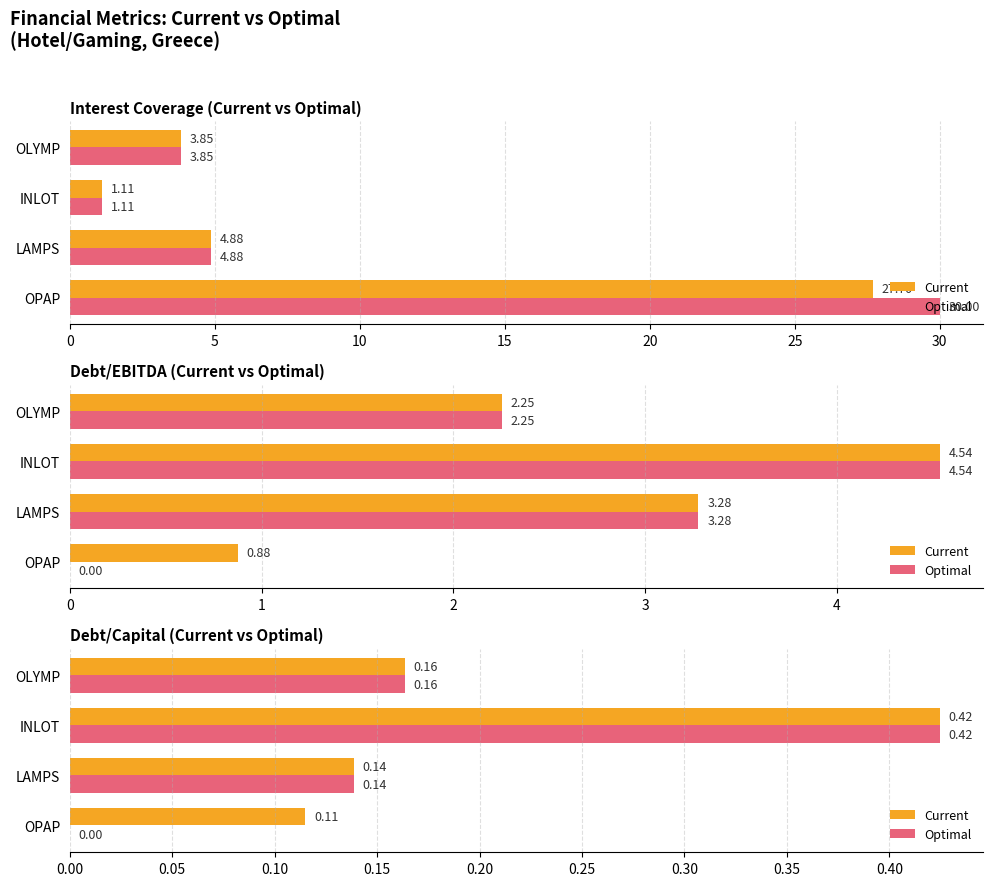

Does the chart contain any negative values?

No